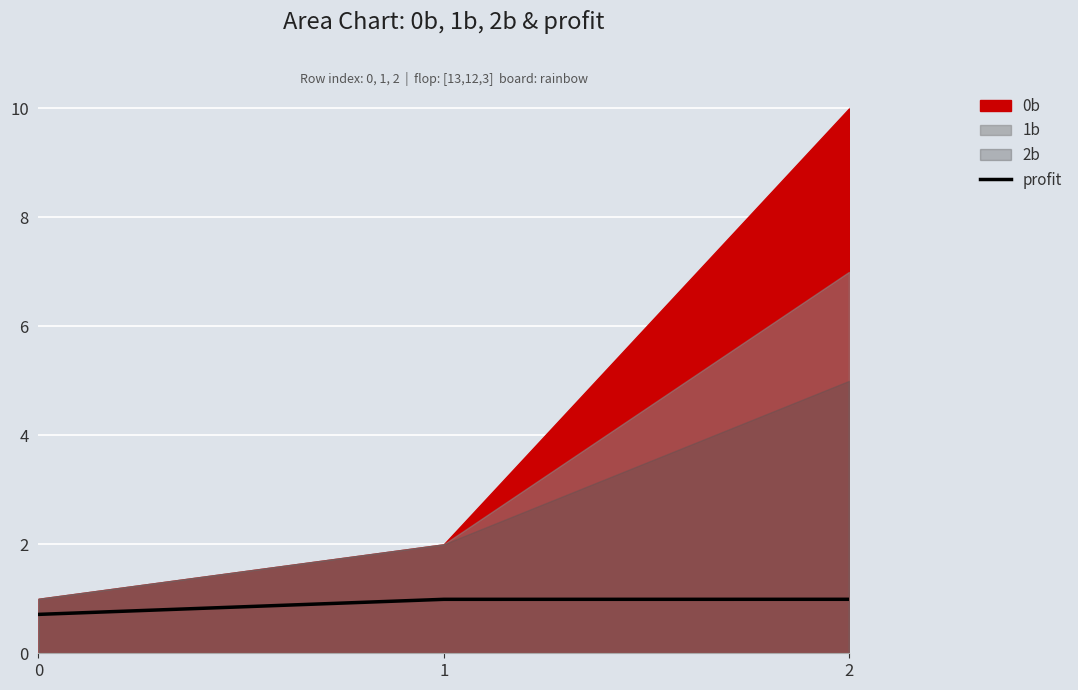

What is the minimum value shown in the chart?

0.7